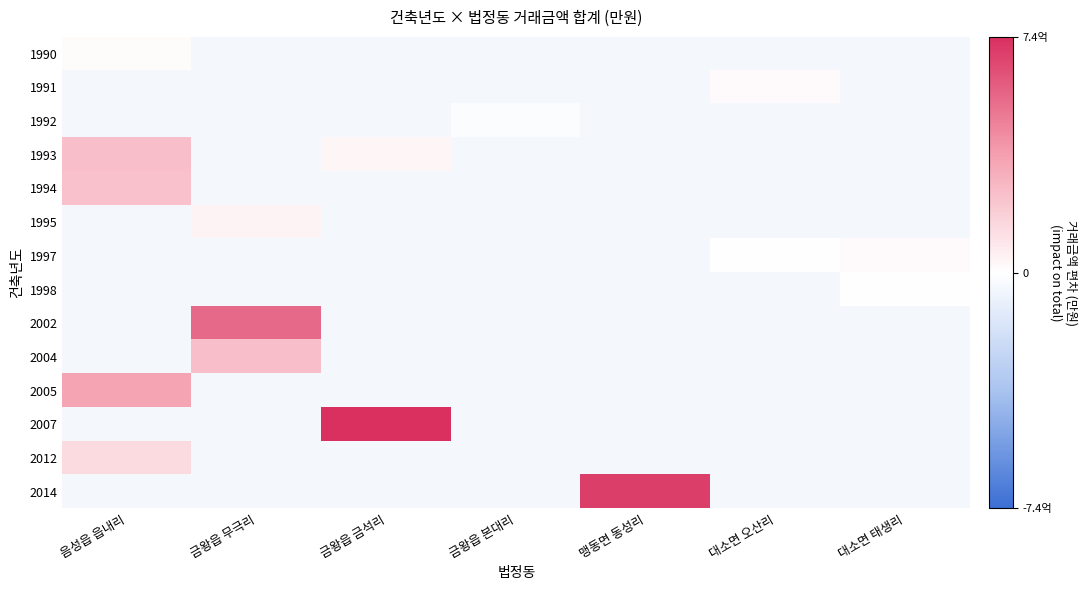

What is the minimum value shown in the chart?

-4037.2